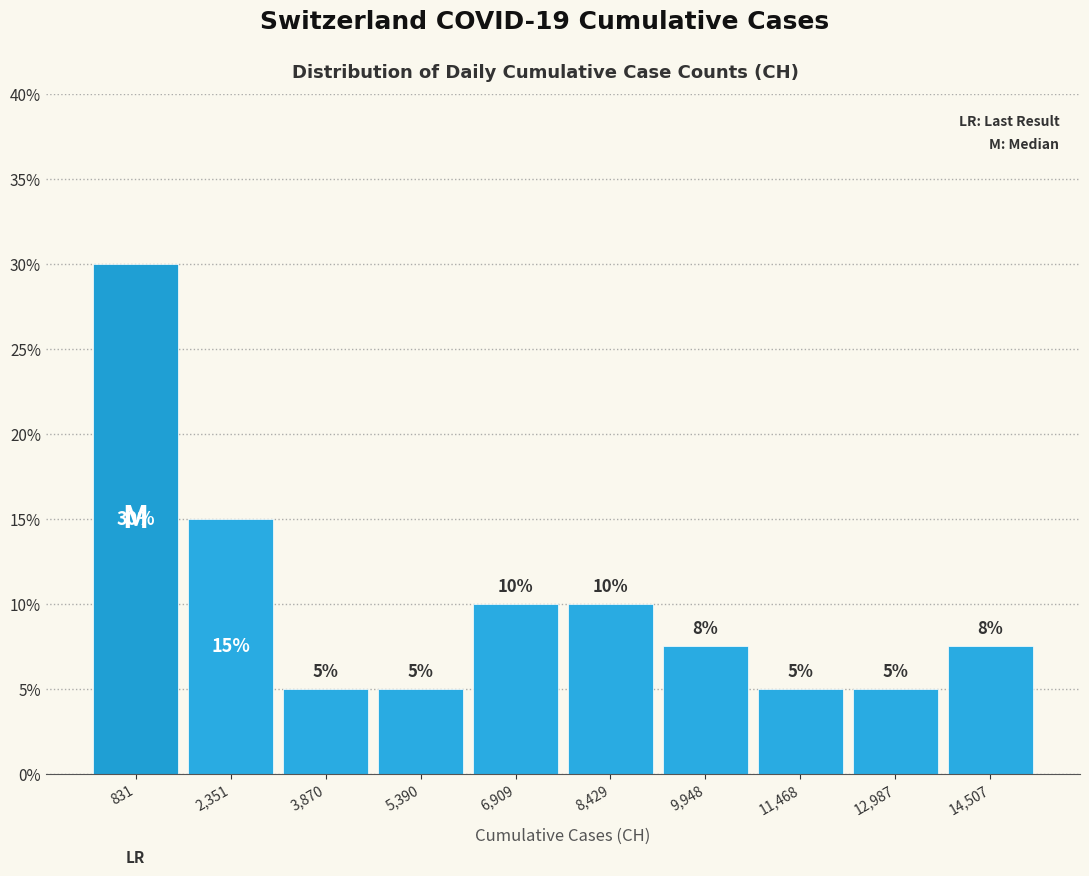

Which range on the x-axis has the tallest bar?

0 to 1600